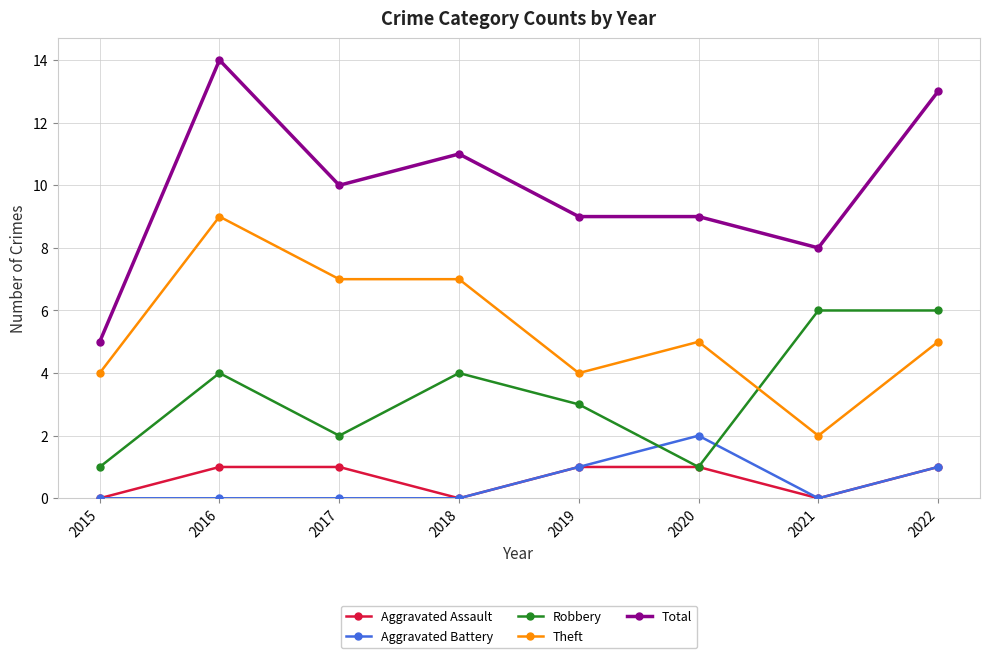

Reading right to left, list all the values displayed in this chart.

Aggravated Assault: 1	0	1	1	0	1	1	0
Aggravated Battery: 1	0	2	1	0	0	0	0
Robbery: 6	6	1	3	4	2	4	1
Theft: 5	2	5	4	7	7	9	4
Total: 13	8	9	9	11	10	14	5